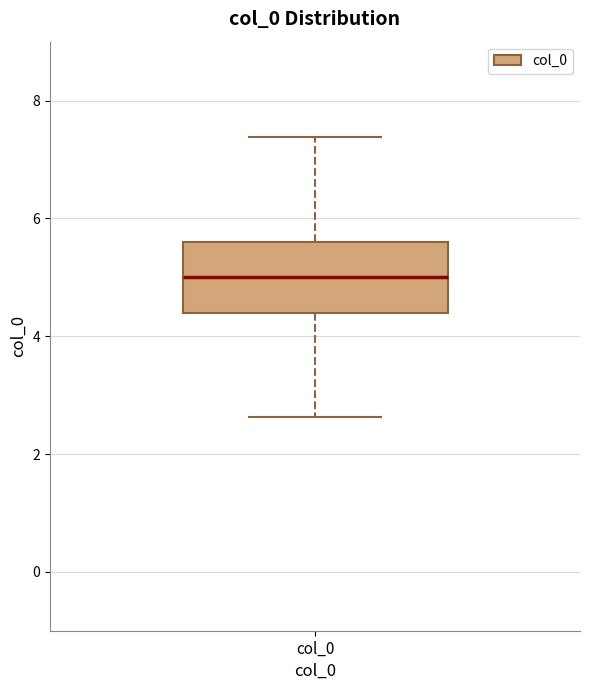

Where is the upper edge of the box for col_0 on the y-axis? The values are not printed on the chart, so give them approximately, as read against the axis.

5.6